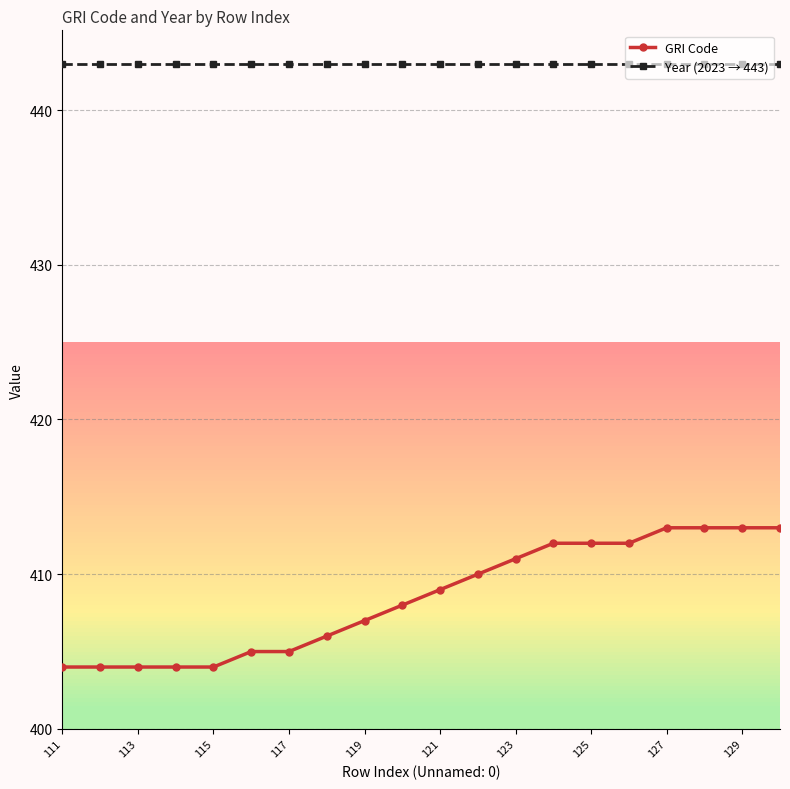

List the series in order of their overall mean, highest first.

Year (2023 → 443), GRI Code